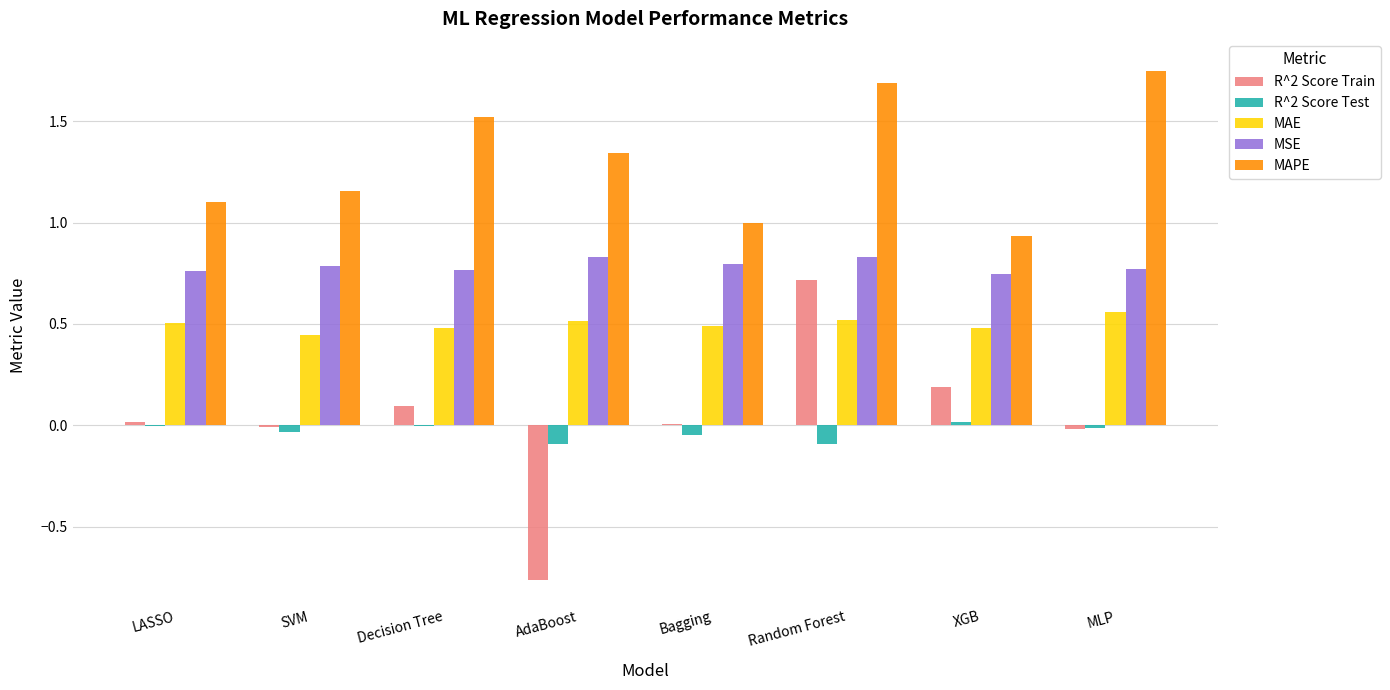

Which series has the largest total across all categories?

MAPE